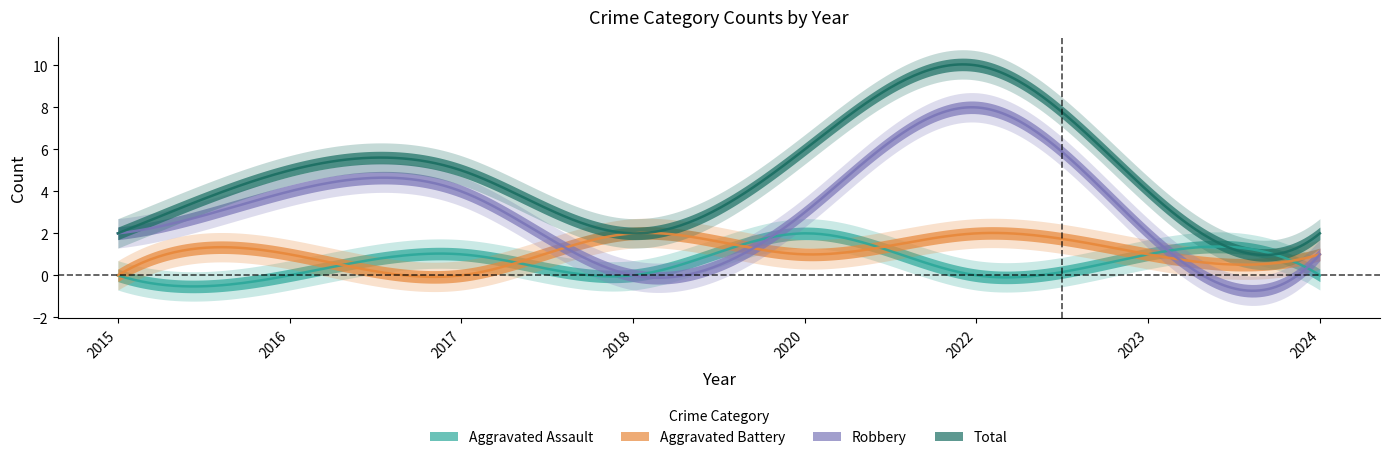

Is the value of Total at 2018 greater than the value of Aggravated Assault at 2024?

Yes